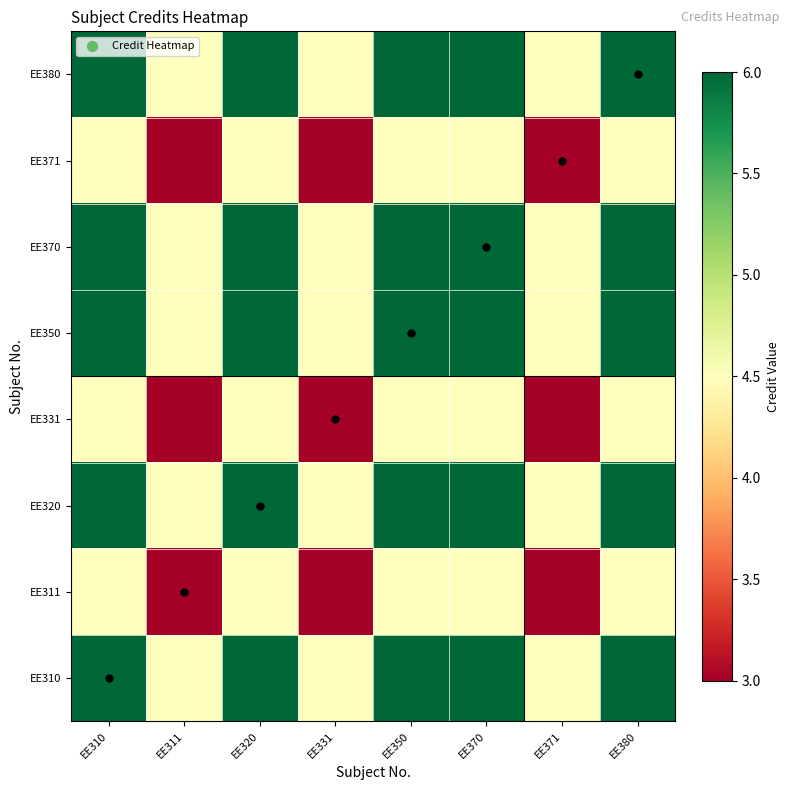

Reading left to right, list all the values displayed in this chart.

EE310: EE310=6.0	EE311=4.5	EE320=6.0	EE331=4.5	EE350=6.0	EE370=6.0	EE371=4.5	EE380=6.0
EE311: EE310=4.5	EE311=3.0	EE320=4.5	EE331=3.0	EE350=4.5	EE370=4.5	EE371=3.0	EE380=4.5
EE320: EE310=6.0	EE311=4.5	EE320=6.0	EE331=4.5	EE350=6.0	EE370=6.0	EE371=4.5	EE380=6.0
EE331: EE310=4.5	EE311=3.0	EE320=4.5	EE331=3.0	EE350=4.5	EE370=4.5	EE371=3.0	EE380=4.5
EE350: EE310=6.0	EE311=4.5	EE320=6.0	EE331=4.5	EE350=6.0	EE370=6.0	EE371=4.5	EE380=6.0
EE370: EE310=6.0	EE311=4.5	EE320=6.0	EE331=4.5	EE350=6.0	EE370=6.0	EE371=4.5	EE380=6.0
EE371: EE310=4.5	EE311=3.0	EE320=4.5	EE331=3.0	EE350=4.5	EE370=4.5	EE371=3.0	EE380=4.5
EE380: EE310=6.0	EE311=4.5	EE320=6.0	EE331=4.5	EE350=6.0	EE370=6.0	EE371=4.5	EE380=6.0